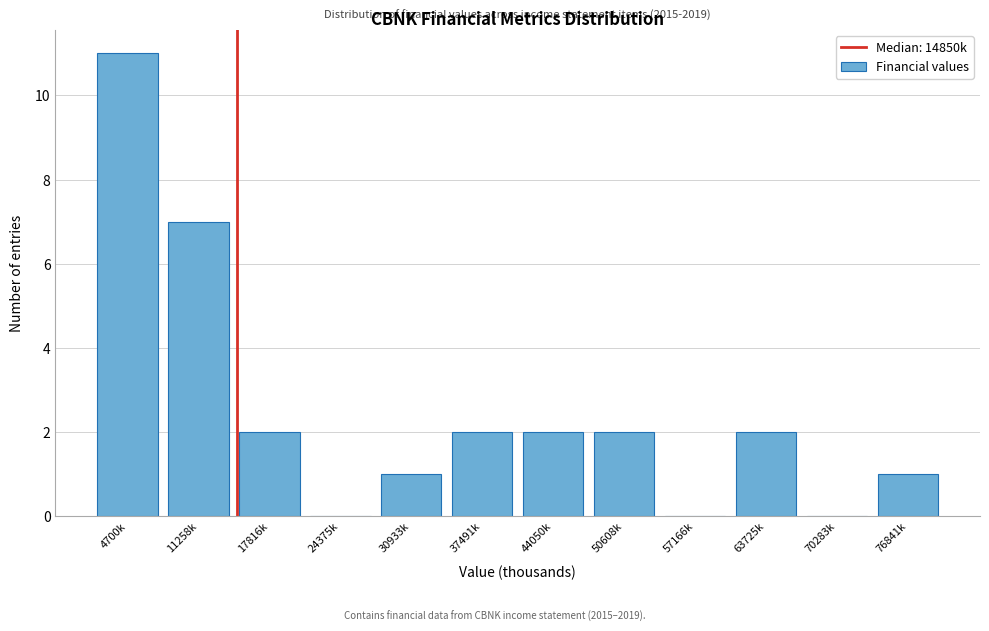

Reading left to right, list all the values displayed in this chart.

4700k=11	11258k=7	17816k=2	24375k=0	30933k=1	37491k=2	44050k=2	50608k=2	57166k=0	63725k=2	70283k=0	76841k=1